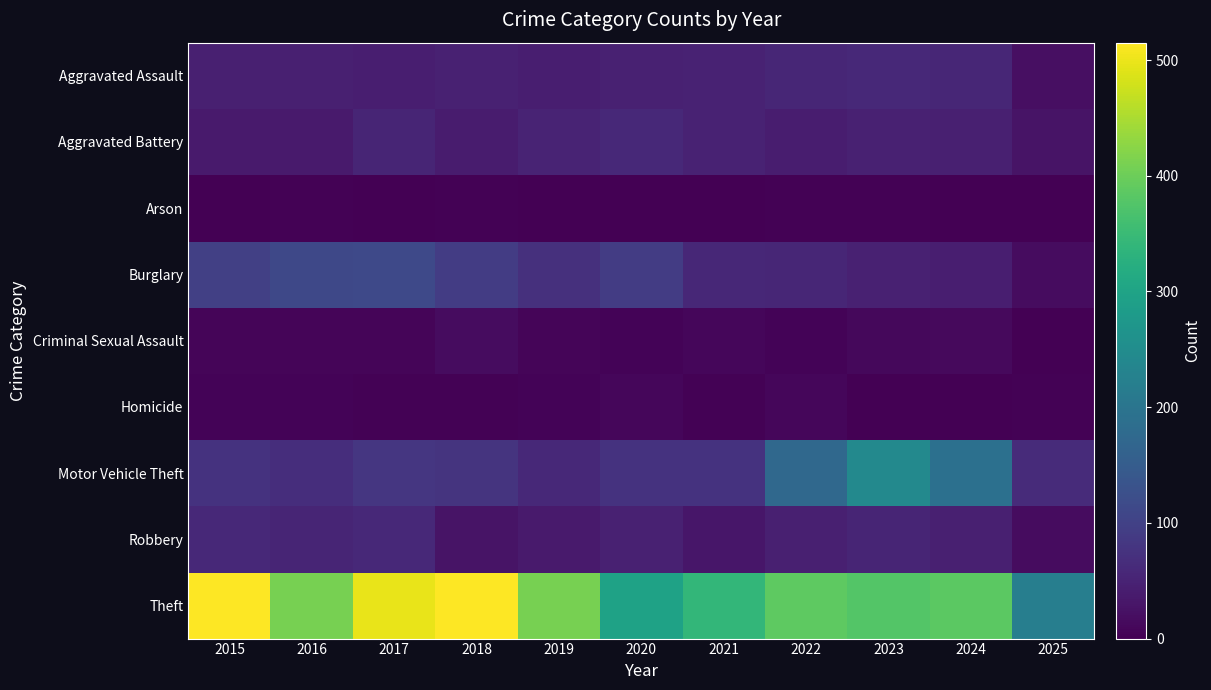

Which series has the largest total across all categories?

Theft